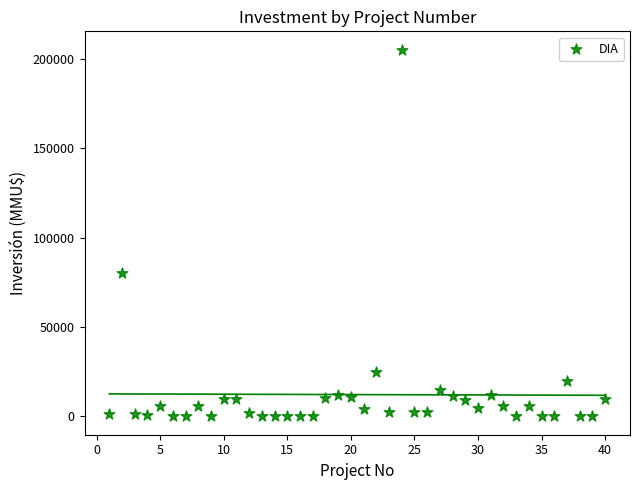

What is the range of Y values (max minus min)?

204963